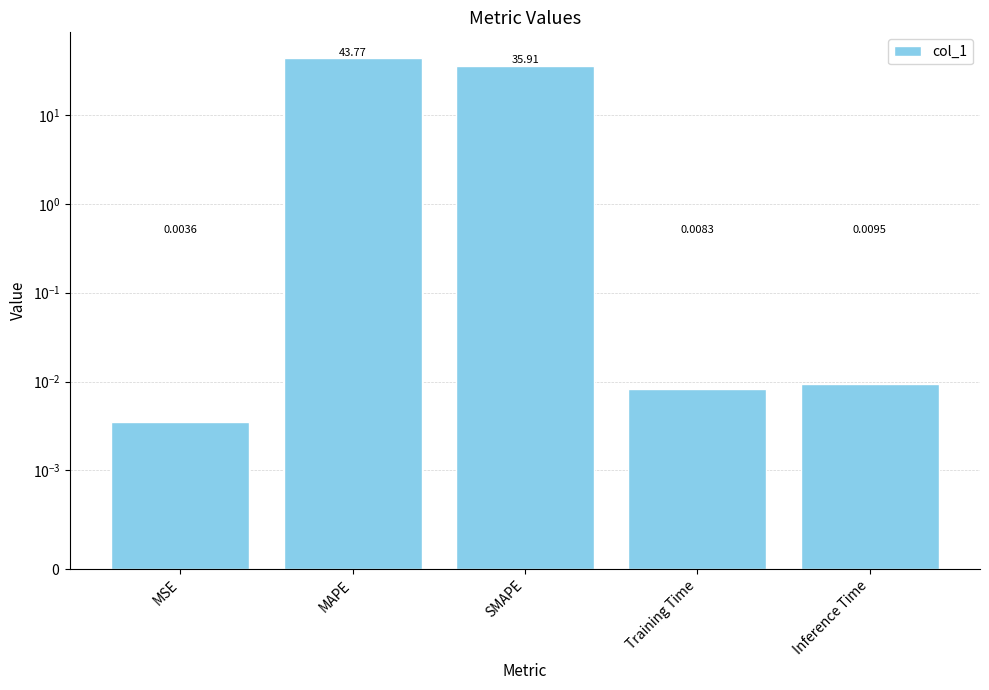

Reading left to right, what are all the values shown in this chart?

0.0	43.8	35.9	0.0	0.0